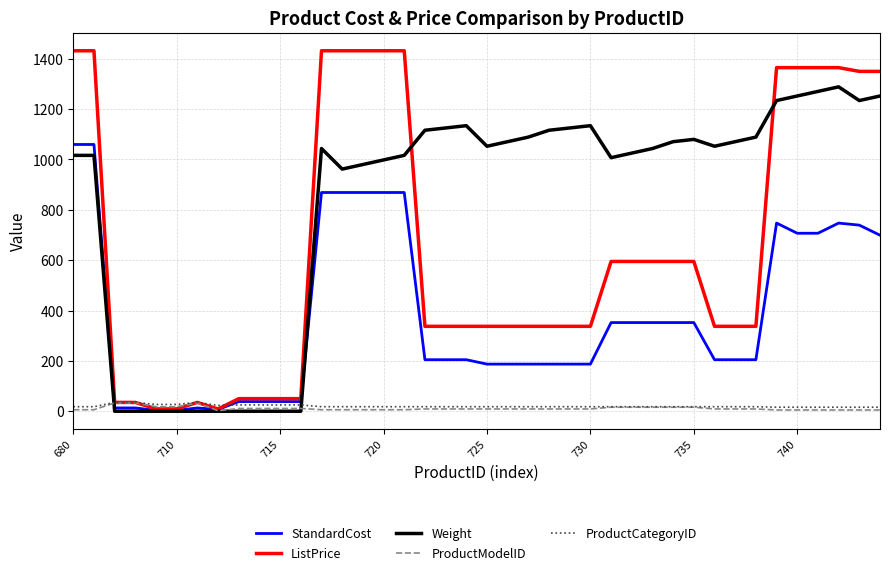

What are all the series names shown in the legend?

StandardCost, ListPrice, Weight, ProductModelID, ProductCategoryID